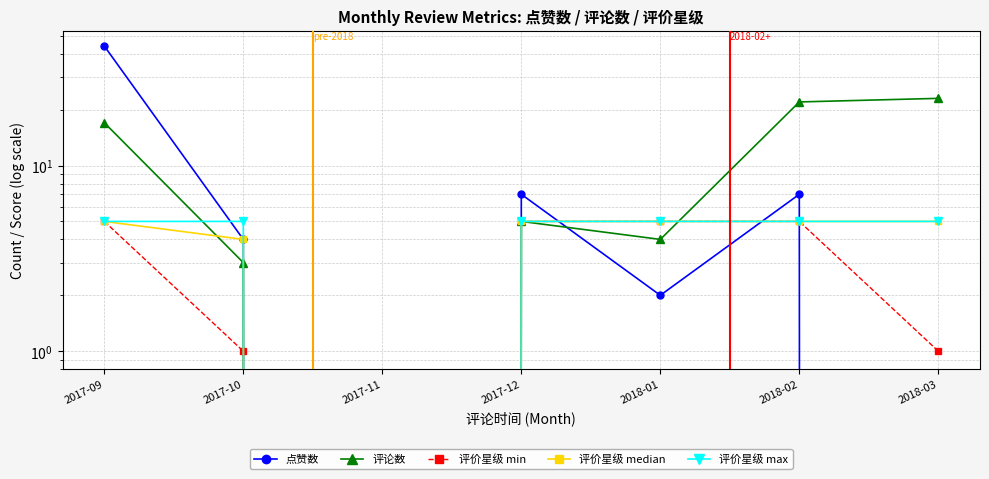

List the labels in order of 评价星级 median value, smallest first.

2017-11, 2017-10, 2017-09, 2017-12, 2018-01, 2018-02, 2018-03